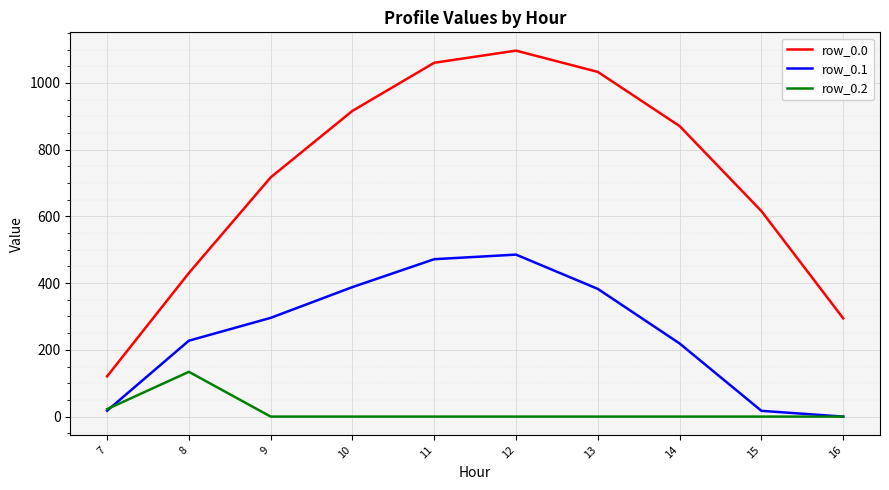

Does the chart display data point markers on the line(s)?

No